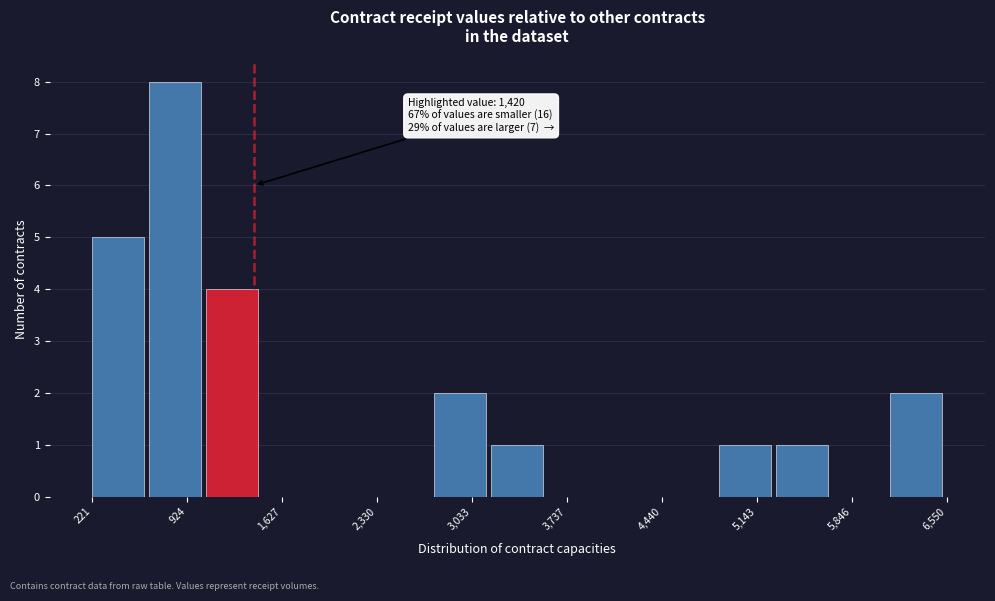

Over which range of the x-axis is the bar tallest?

600 to 1100